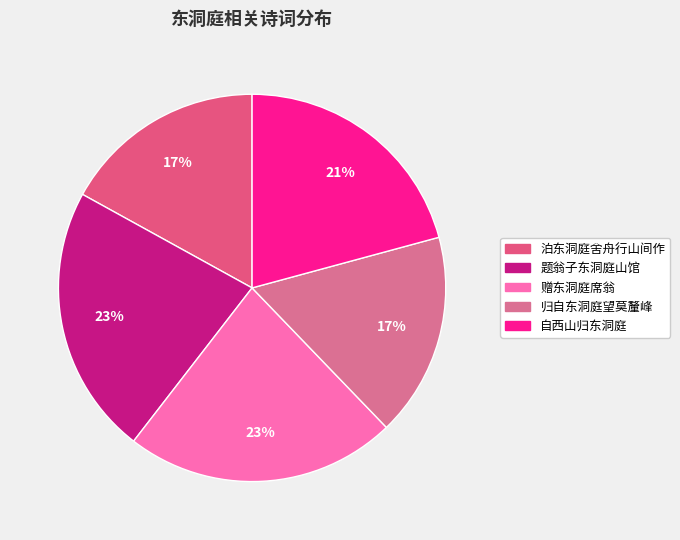

To the nearest percent, what portion does 自西山归东洞庭 represent?

21%